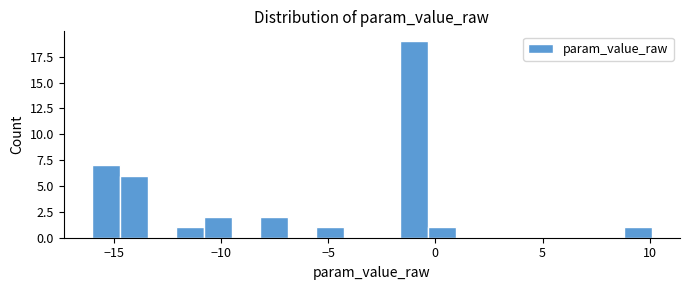

Around what value on the x-axis is the tallest bar? Give the approximate position of its centre, as read against the axis.

-1.0